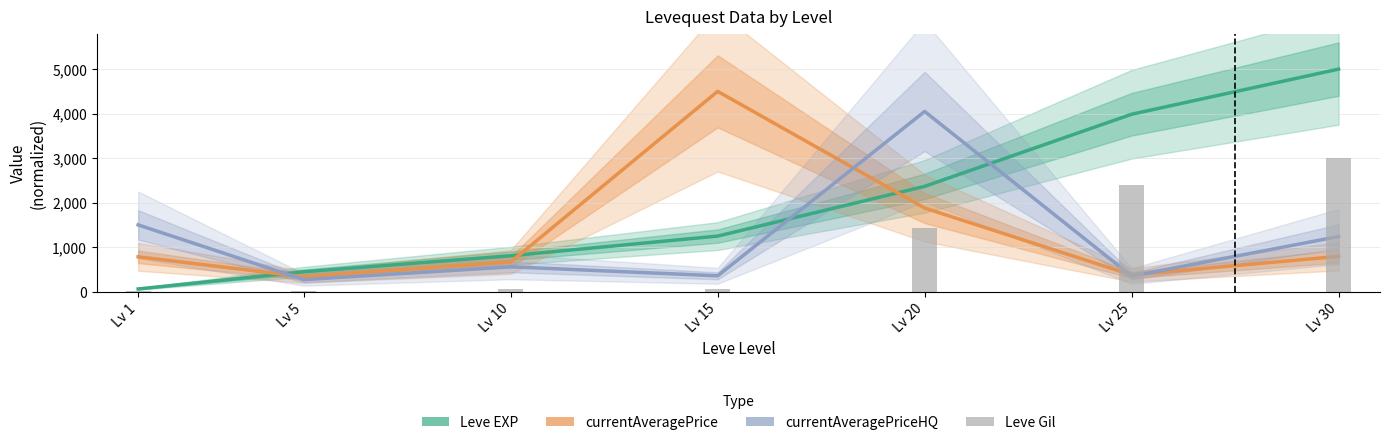

What are all the series names shown in the legend?

Leve EXP, currentAveragePrice, currentAveragePriceHQ, Leve Gil